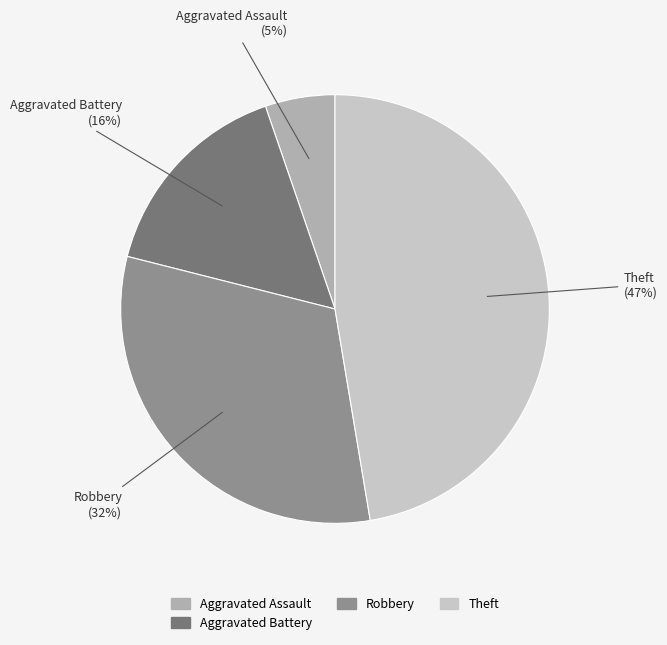

To the nearest percent, what is the difference between the largest and smallest slice percentages?

42%